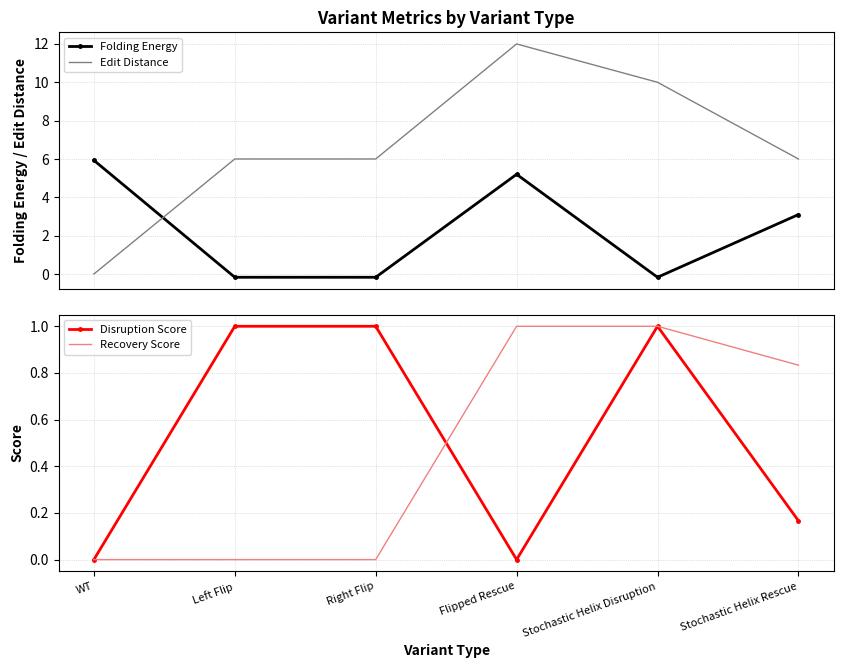

What is the label of the 4th point from the left?

Flipped Rescue